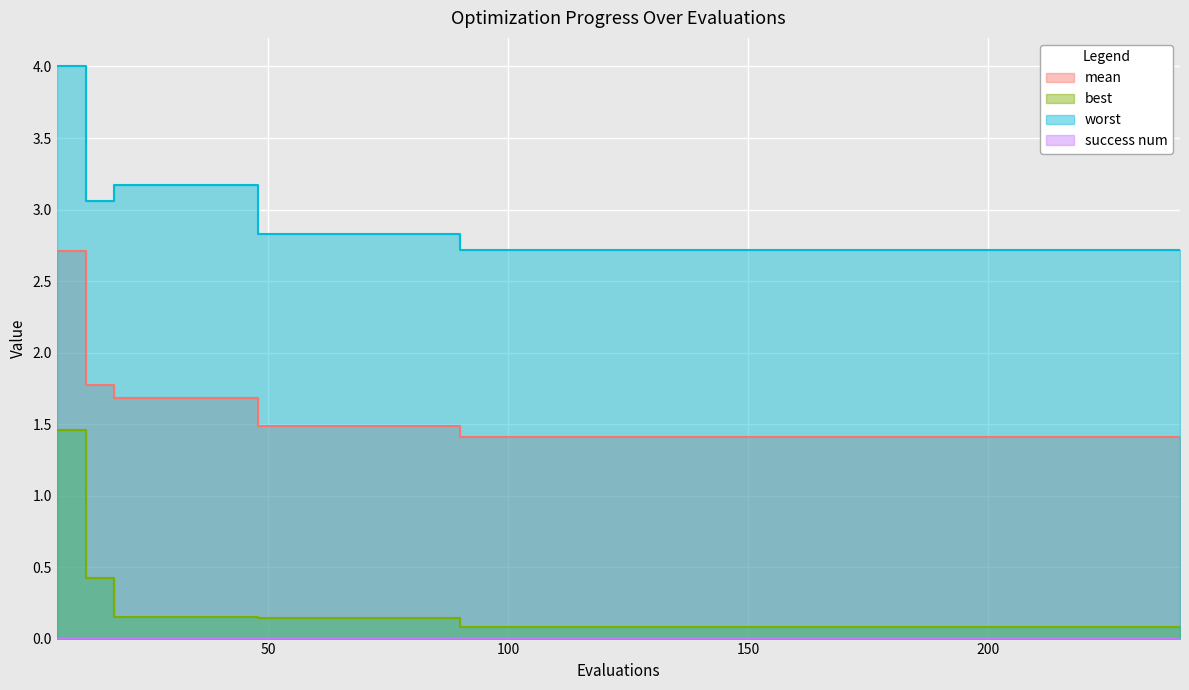

Which series has the largest range (max minus min)?

best